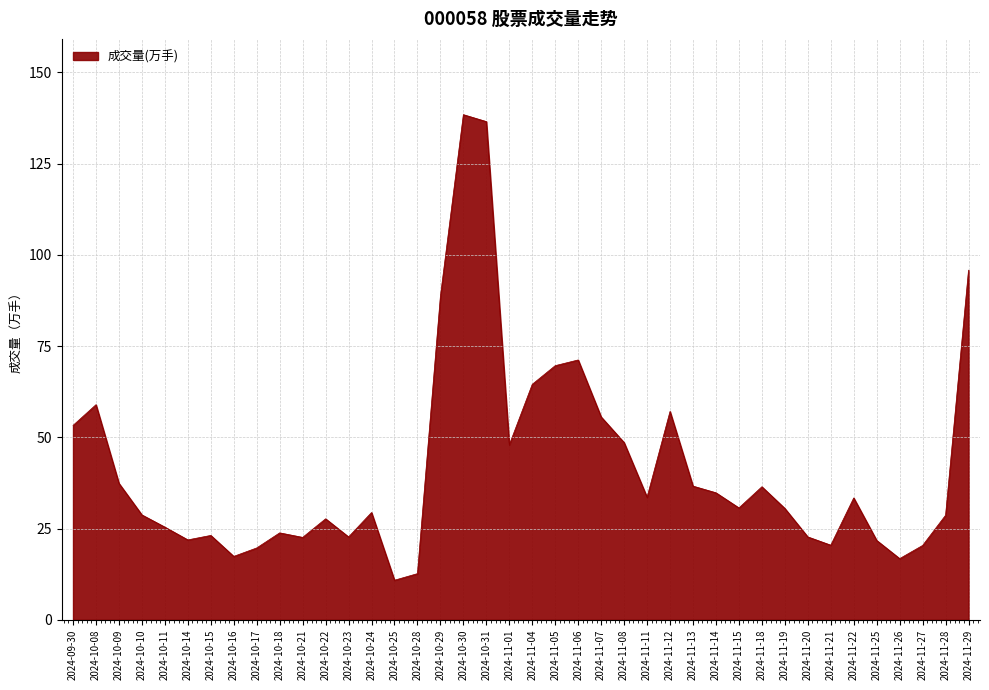

True or false: the data has more than 0 interior local peaks.

True